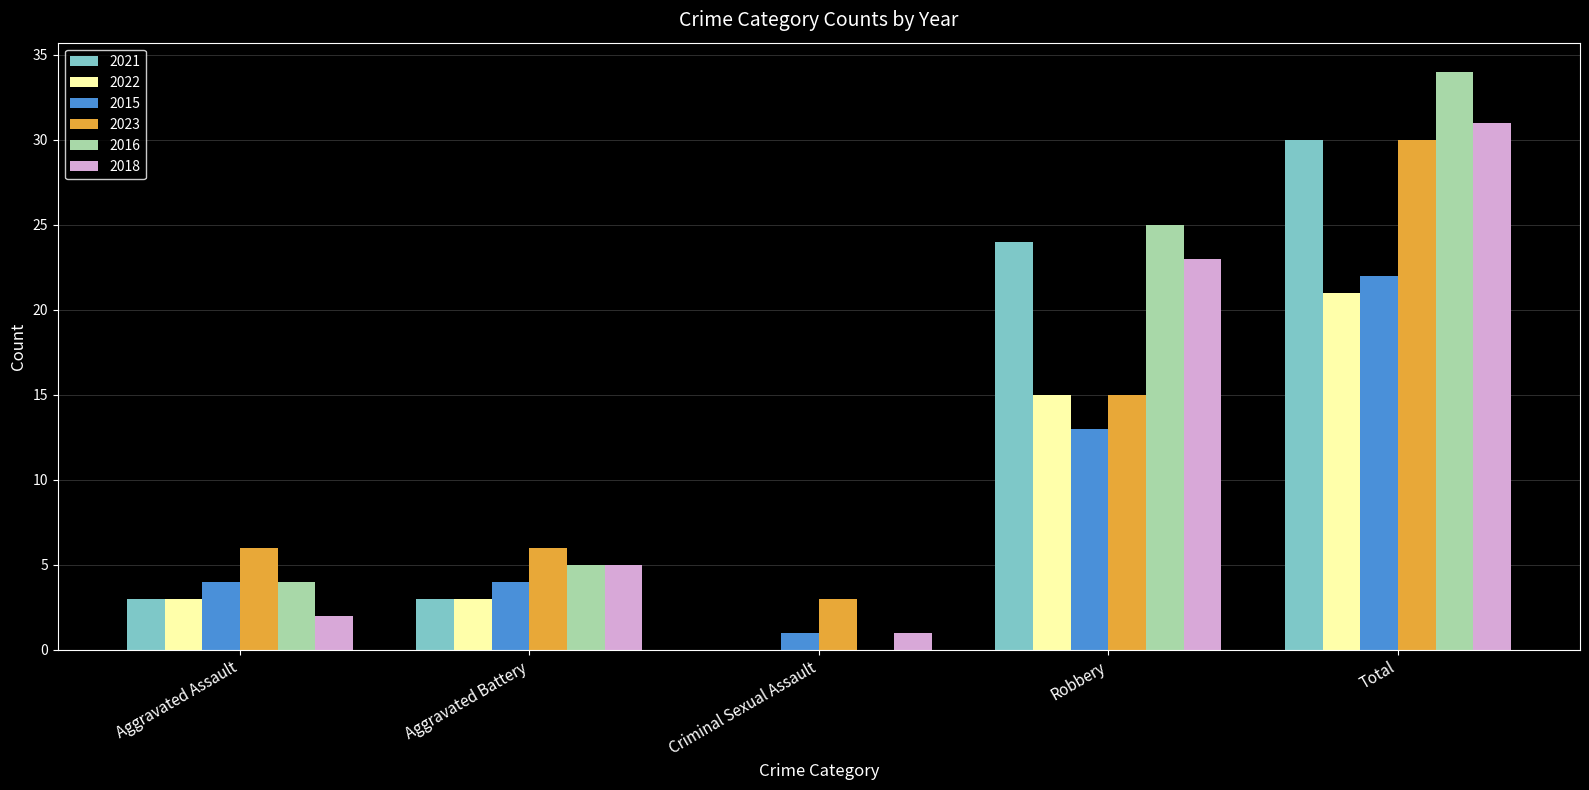

Reading right to left, transcribe all the data shown in this chart.

2021: Total=30	Robbery=24	Criminal Sexual Assault=0	Aggravated Battery=3	Aggravated Assault=3
2022: Total=21	Robbery=15	Criminal Sexual Assault=0	Aggravated Battery=3	Aggravated Assault=3
2015: Total=22	Robbery=13	Criminal Sexual Assault=1	Aggravated Battery=4	Aggravated Assault=4
2023: Total=30	Robbery=15	Criminal Sexual Assault=3	Aggravated Battery=6	Aggravated Assault=6
2016: Total=34	Robbery=25	Criminal Sexual Assault=0	Aggravated Battery=5	Aggravated Assault=4
2018: Total=31	Robbery=23	Criminal Sexual Assault=1	Aggravated Battery=5	Aggravated Assault=2